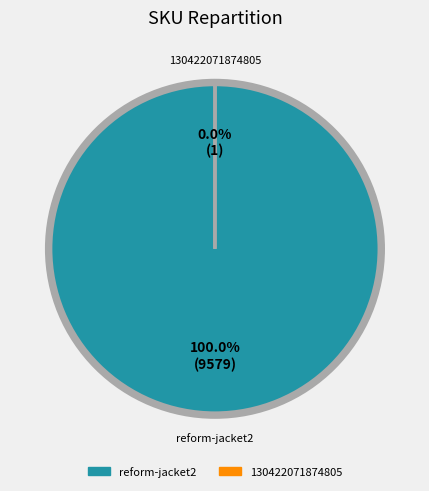

What is the largest slice in the pie chart?

reform-jacket2